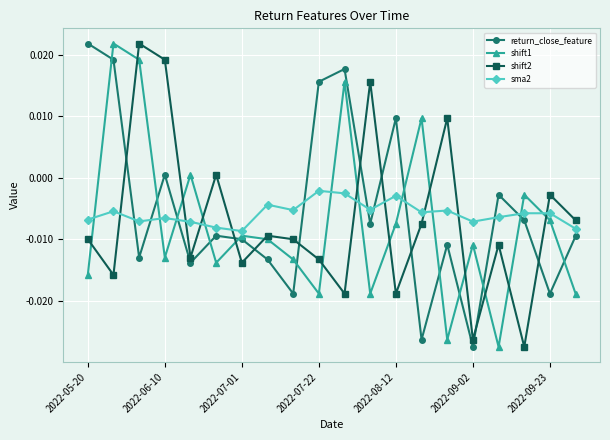

Which series ends up on top after the final intersection of return_close_feature and shift2?

shift2